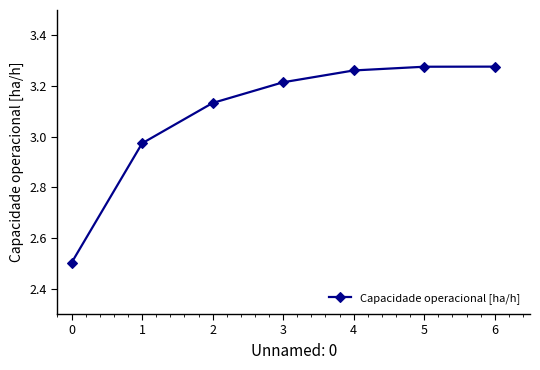

What is the value of the 1st point from the left?

2.5